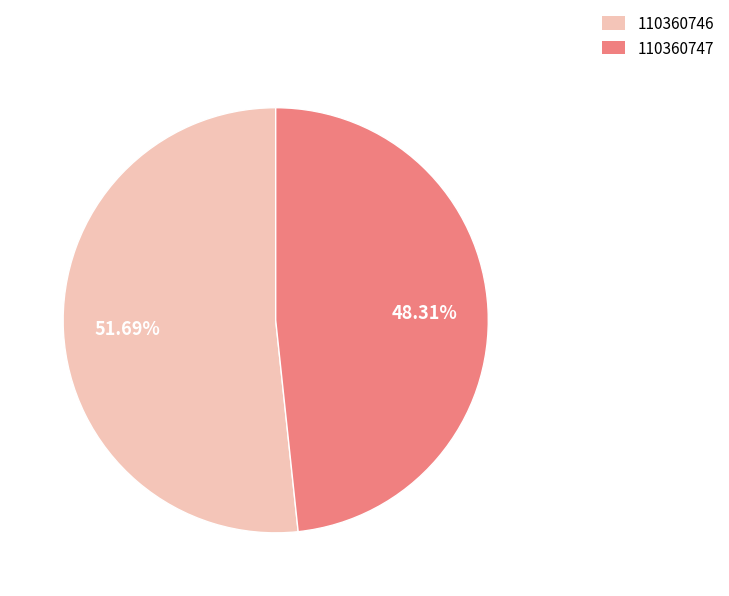

Does 110360746 account for over 50% of the chart?

Yes